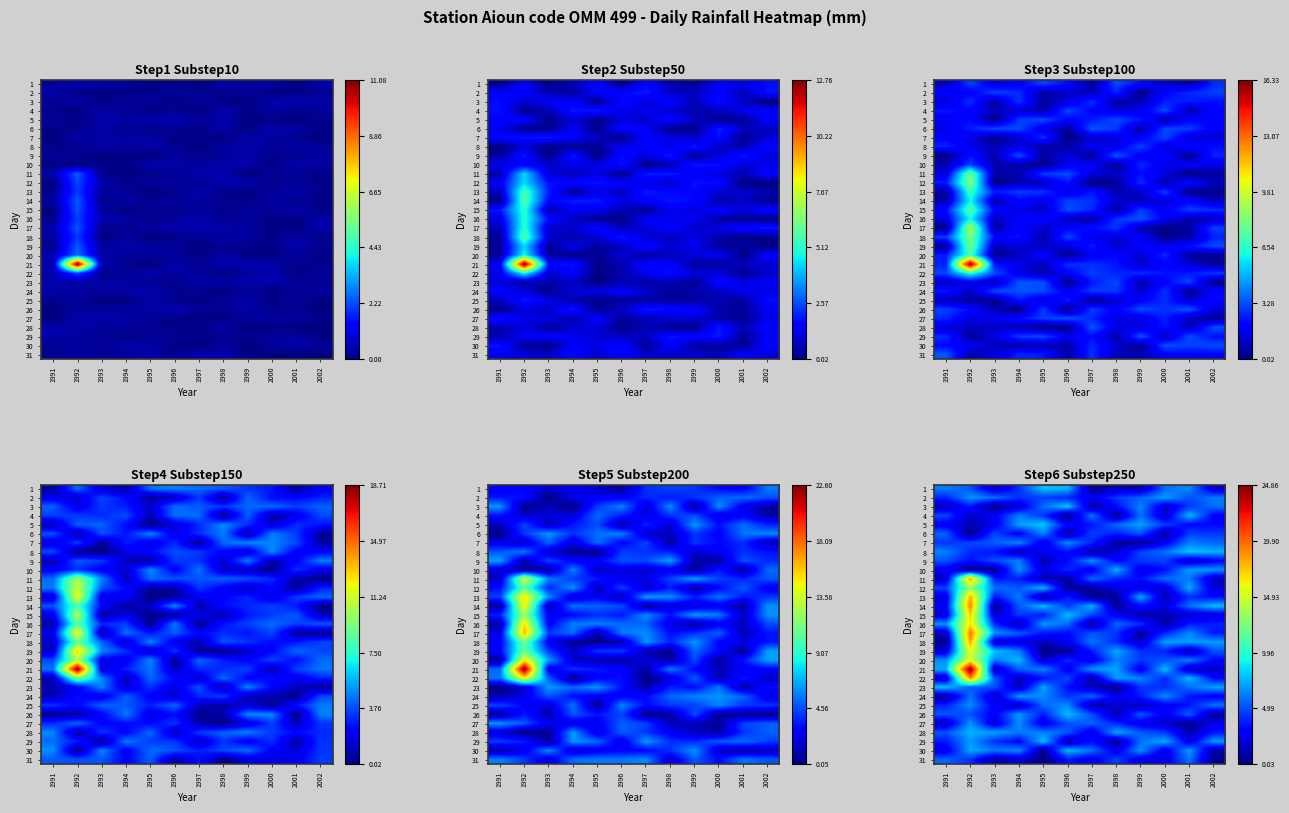

At 1998, list the series in order from smallest to largest.

23, 4, 29, 14, 13, 7, 26, 1, 8, 25, 12, 30, 24, 15, 9, 3, 6, 11, 27, 18, 17, 2, 31, 16, 5, 20, 22, 21, 28, 19, 10